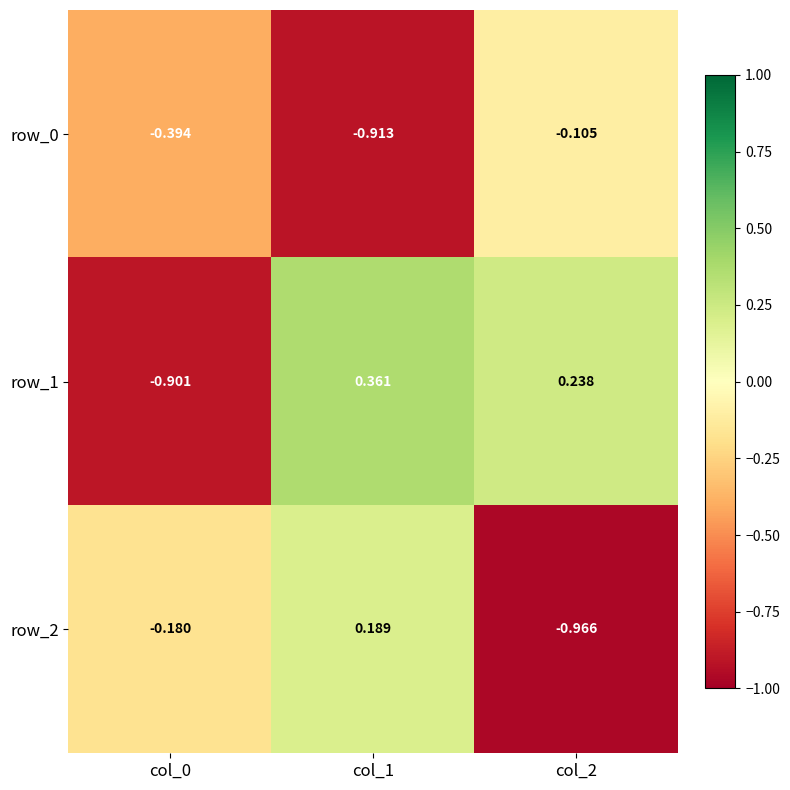

What is the difference between the row_1 values at col_1 and col_0?

1.3